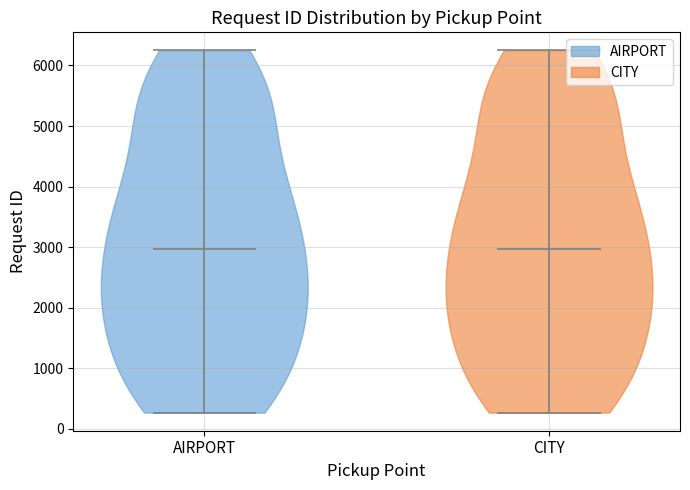

Reading left to right, read every violin against the y-axis: where its median line is, and the lowest and highest points it reaches. The values are not printed on the chart, so give them approximately, as read against the axis.

AIRPORT: median line 3000, lowest point 300, highest point 6200
CITY: median line 3000, lowest point 300, highest point 6200